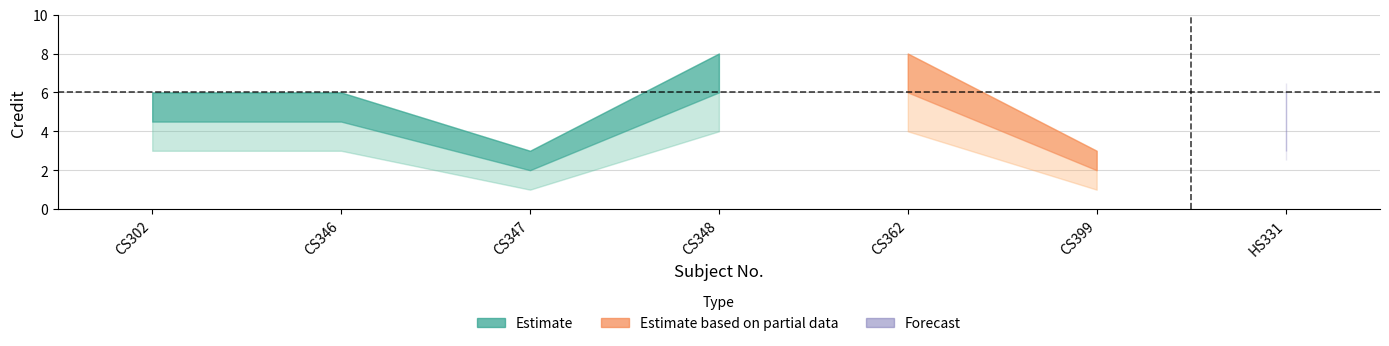

True or false: Credit_upper and Credit intersect in this chart.

False